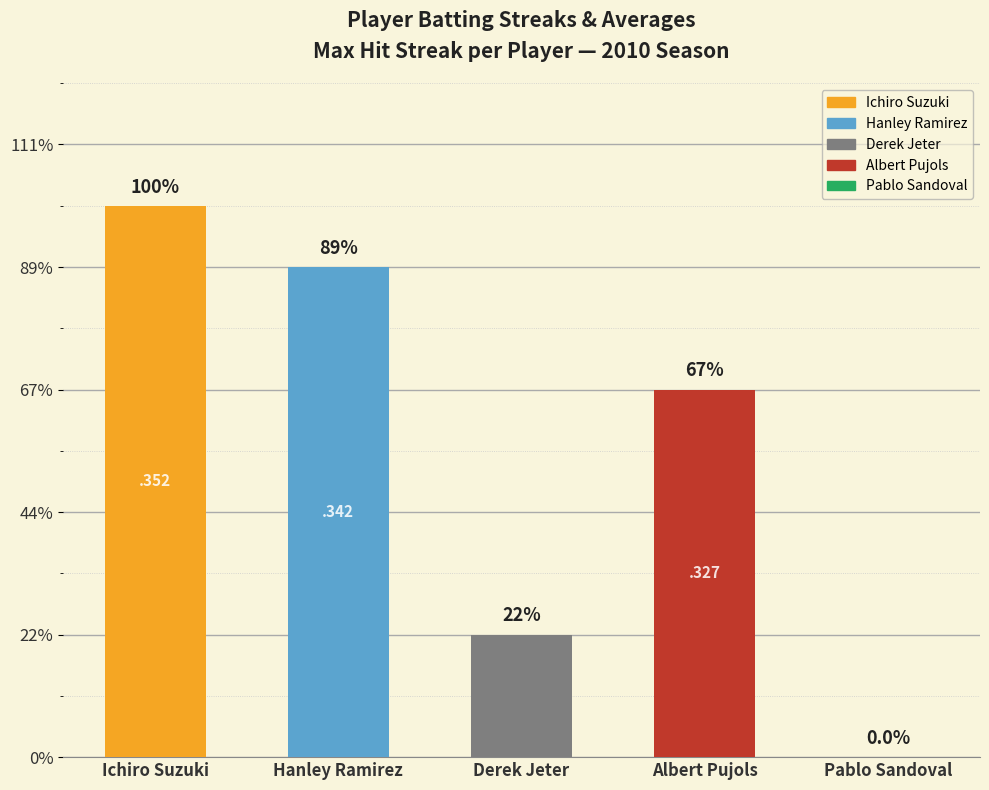

At which category is the sum across all series the highest?

Ichiro Suzuki